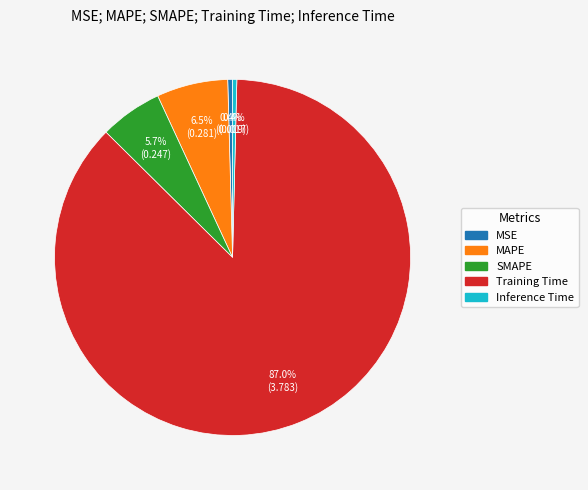

To the nearest percent, what portion does SMAPE represent?

6%